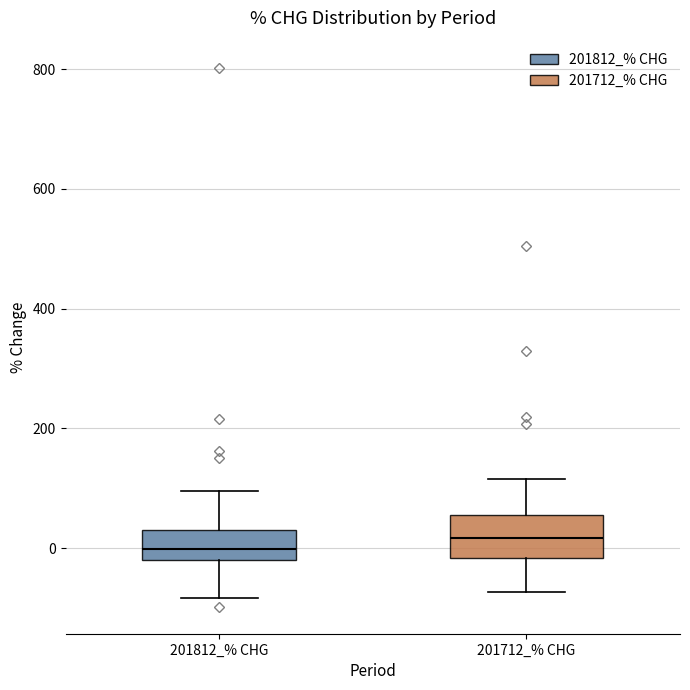

Reading left to right, read every box against the y-axis: the position of its median line, the range the box covers, and the ends of its whiskers. The values are not printed on the chart, so give them approximately, as read against the axis.

201812_% CHG: median 0, box -20 to 40, whiskers -80 to 100
201712_% CHG: median 20, box -20 to 60, whiskers -80 to 120